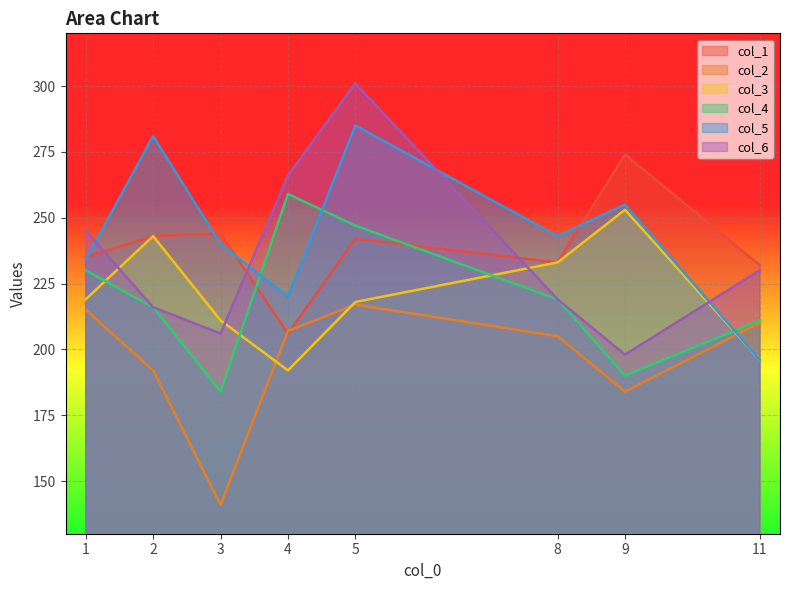

At how many categories does at least one series exceed 259?

4